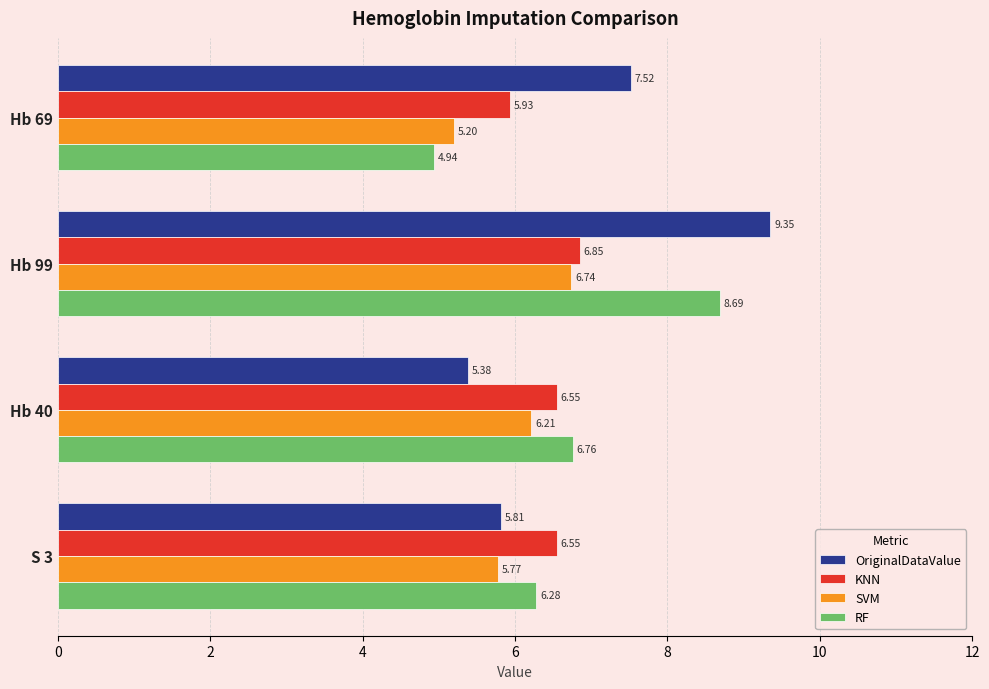

At how many categories does at least one series exceed 5?

4